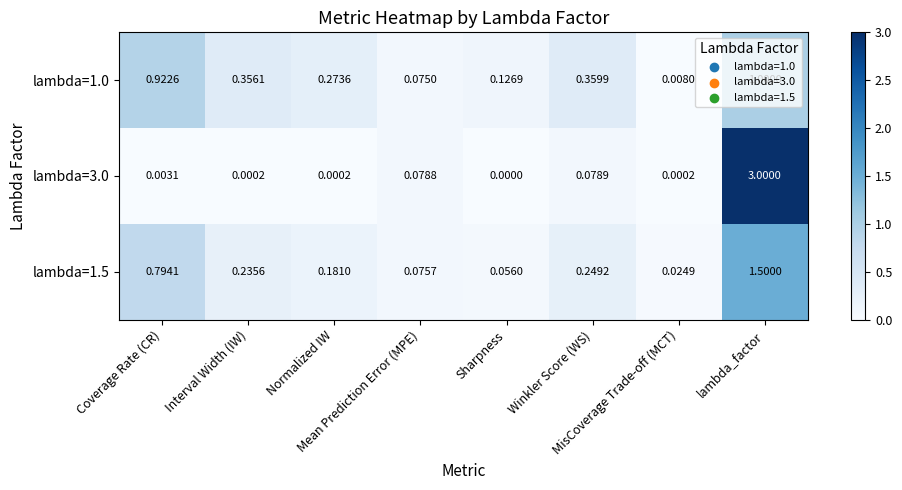

Which has a higher value, Coverage Rate (CR) or lambda_factor?

lambda_factor